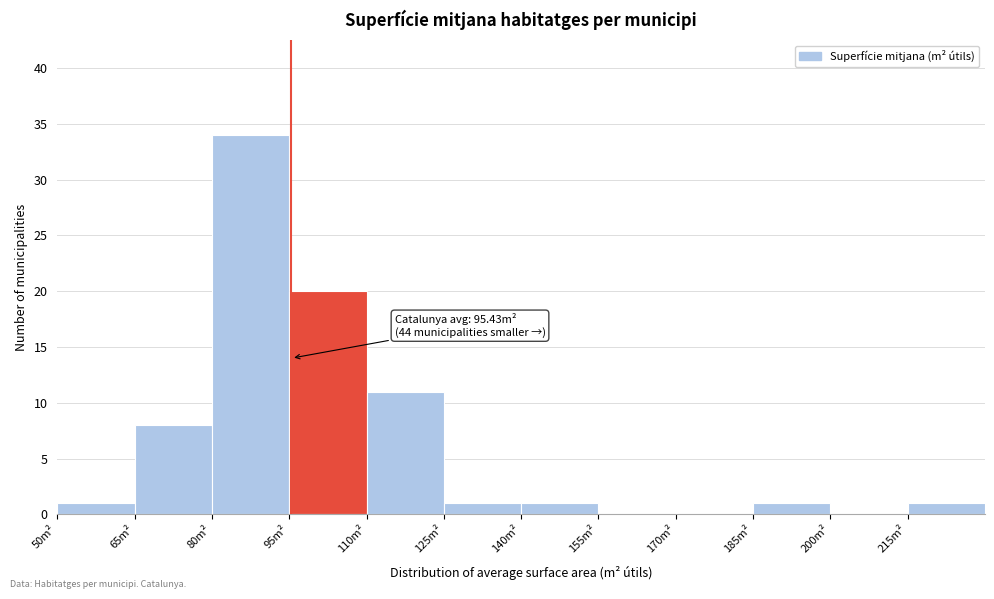

Over which range of the x-axis is the bar tallest?

80 to 95